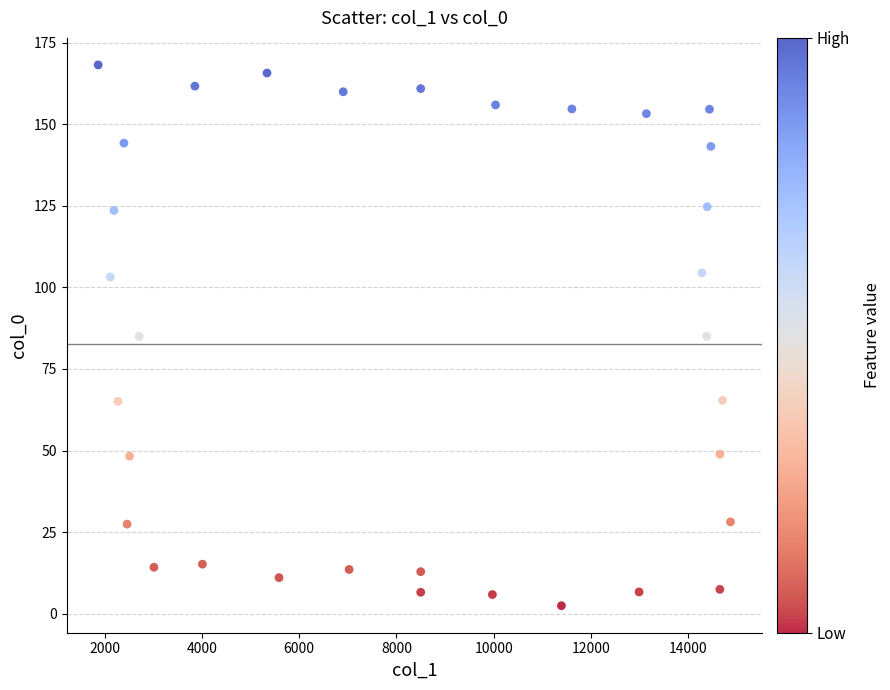

What is the range of Y values (max minus min)?

165.7